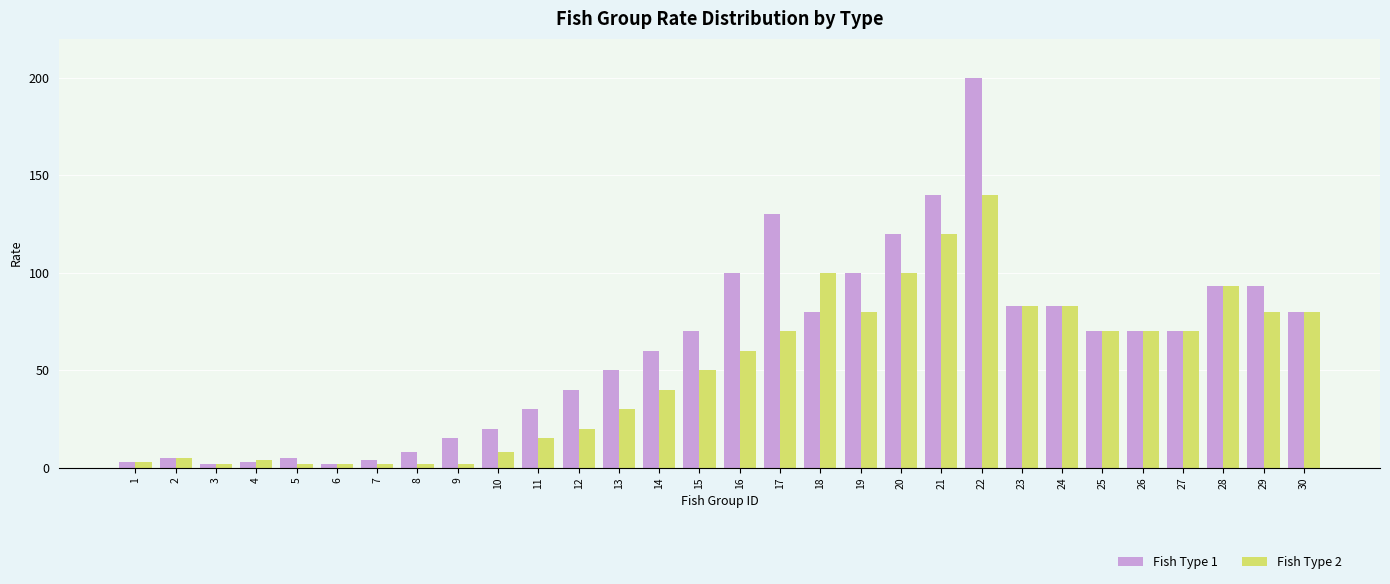

What is the greatest value displayed?

200